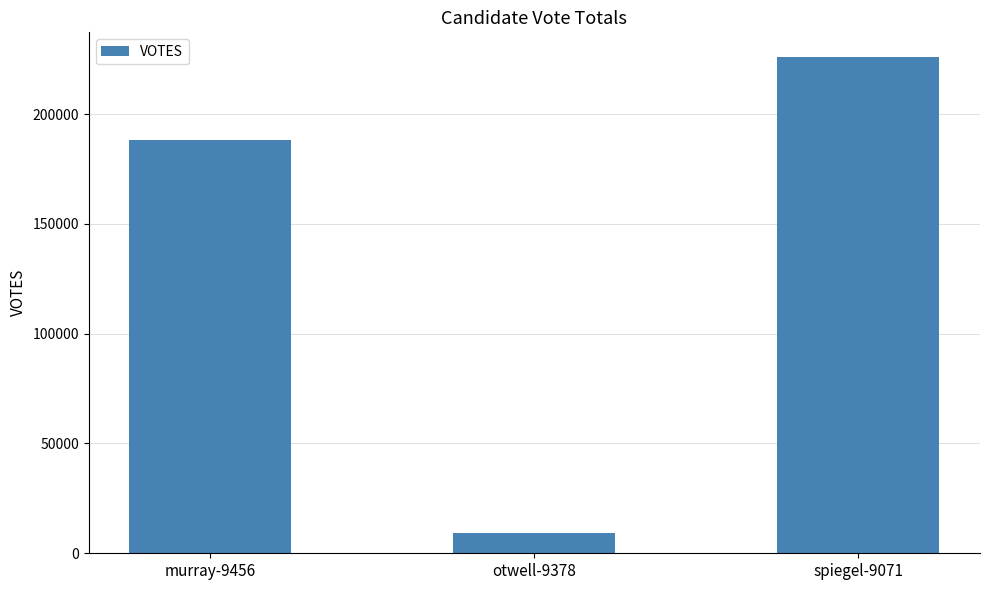

The chart shows a value of 2185 at otwell-9378. True or false?

False